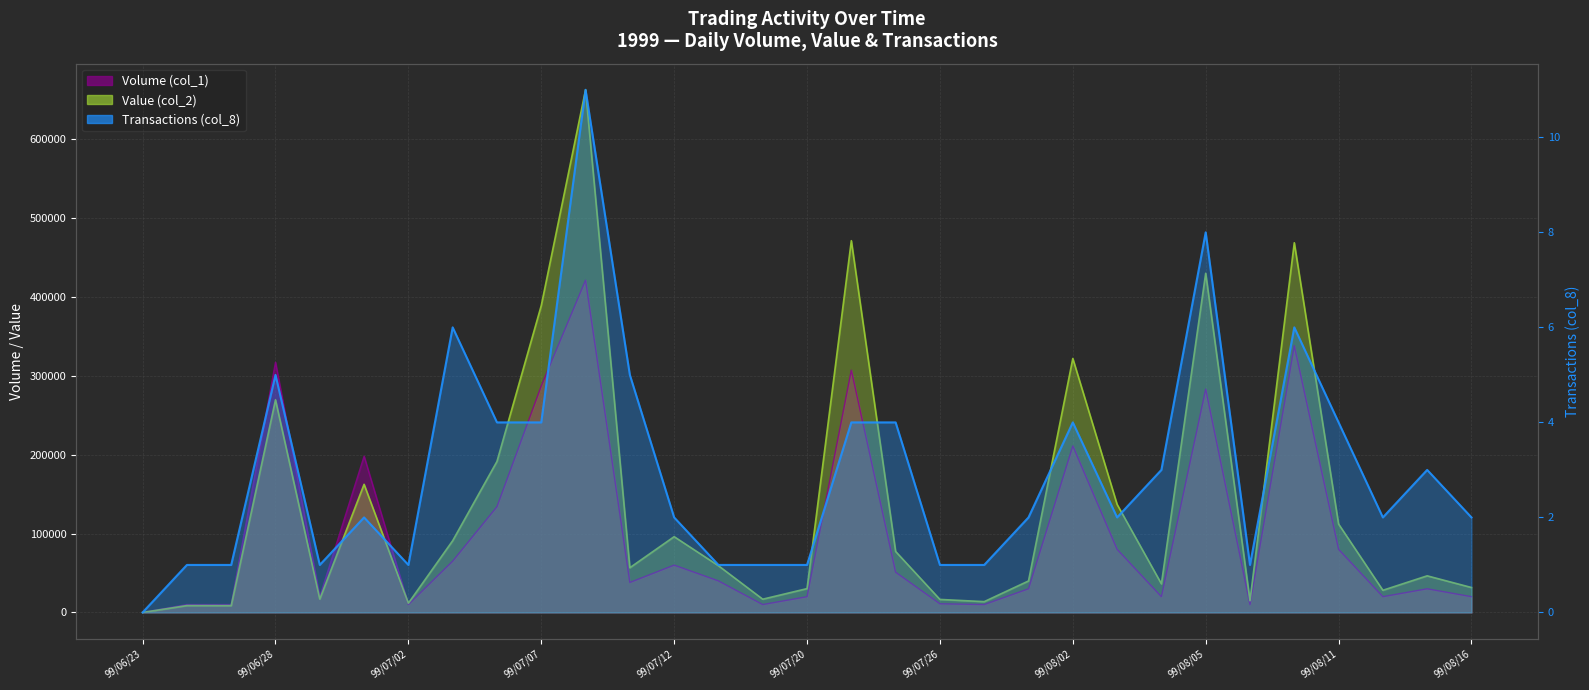

What is the sum of the Value (col_2) values at 99/06/23 and 99/08/10?

468390